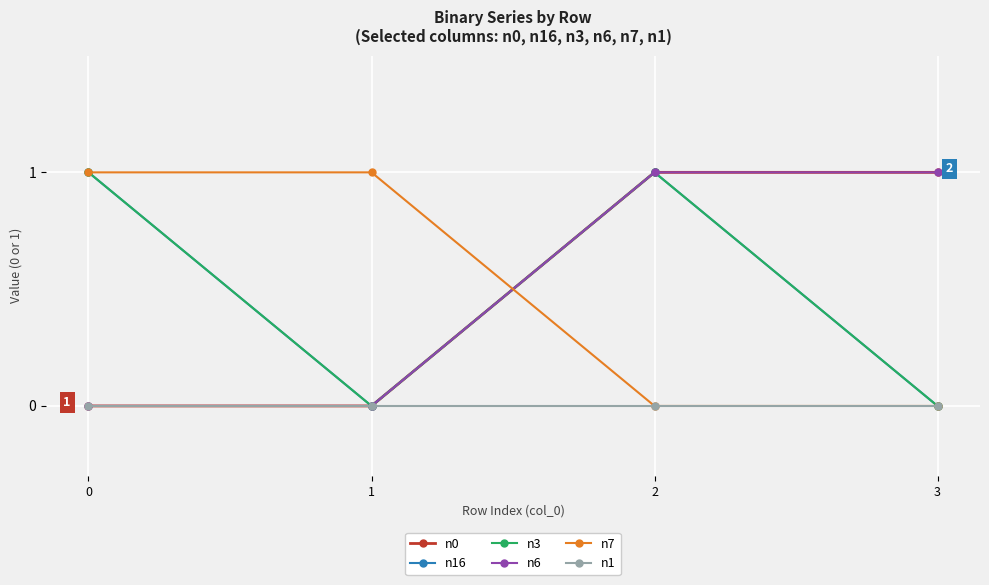

What is the total value across all series at 2?

4